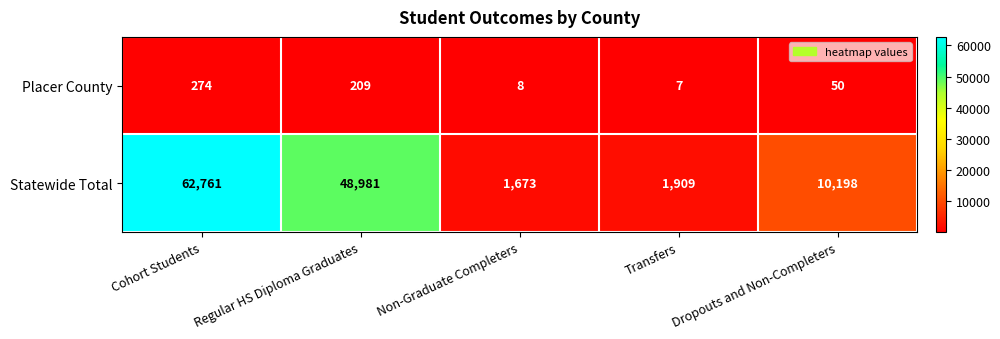

List the labels in order of Placer County value, largest first.

Cohort Students, Regular HS Diploma Graduates, Dropouts and Non-Completers, Non-Graduate Completers, Transfers